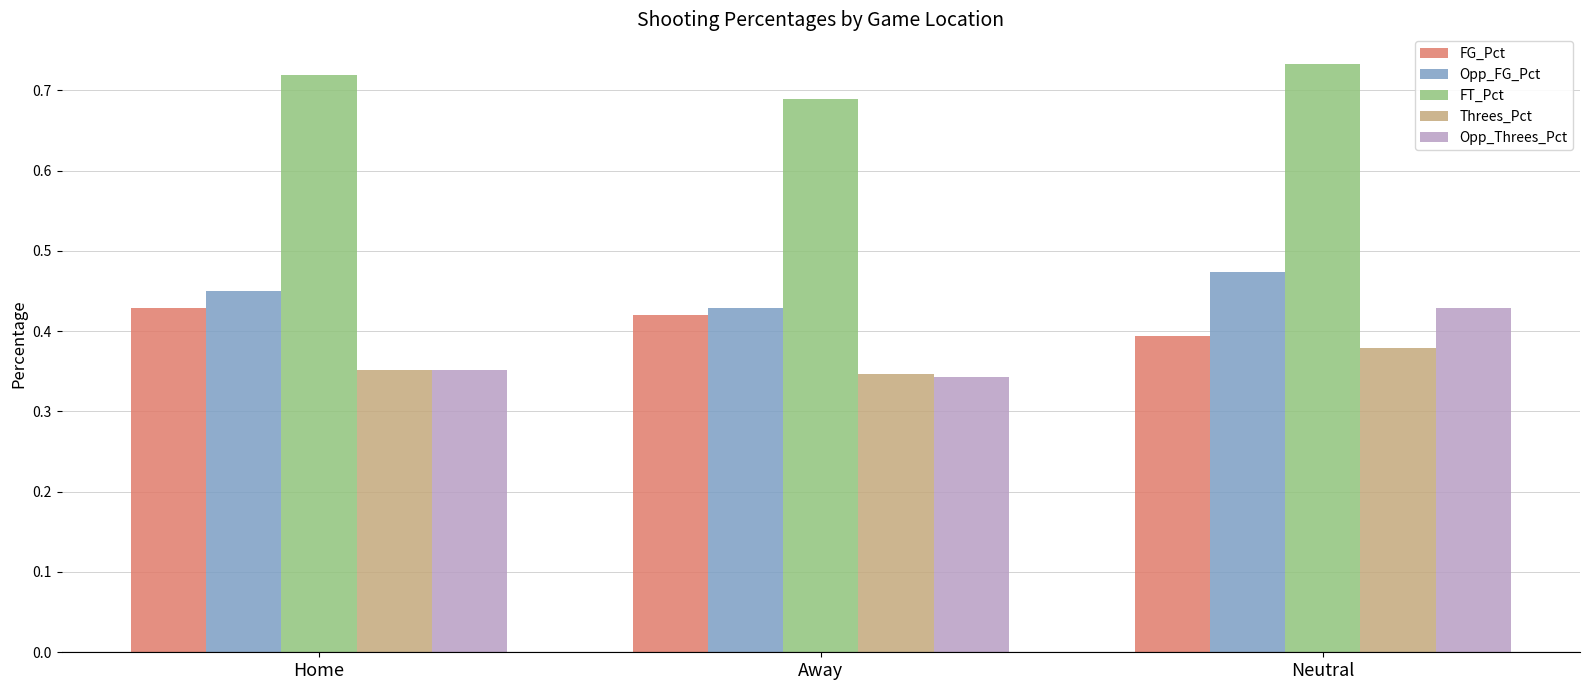

Count the number of categories in the chart.

3